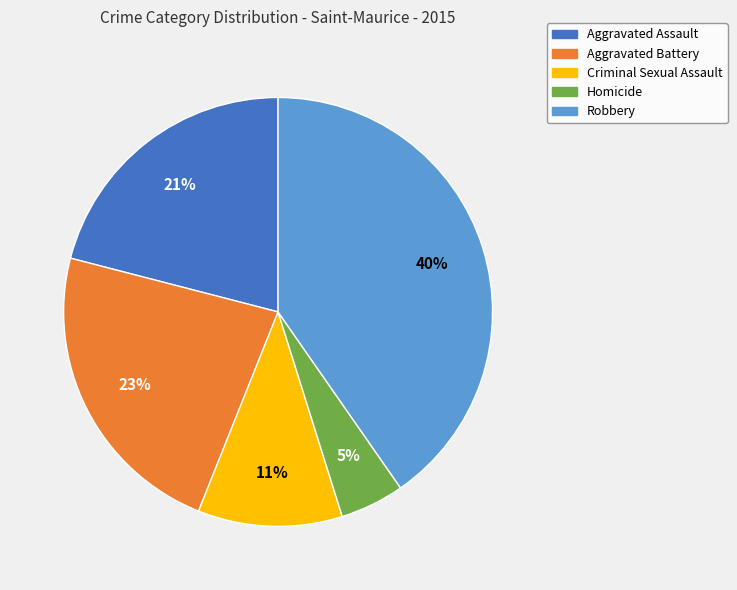

To the nearest percent, what percentage of the pie is Robbery?

40%